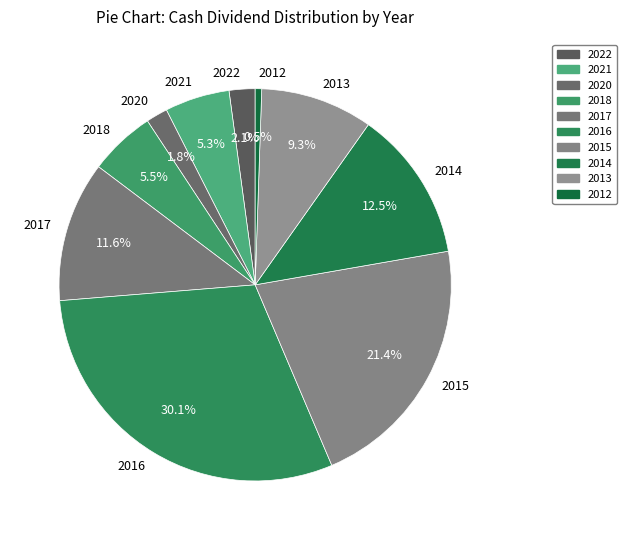

Combined, do 2015 and 2020 account for over 50%?

No